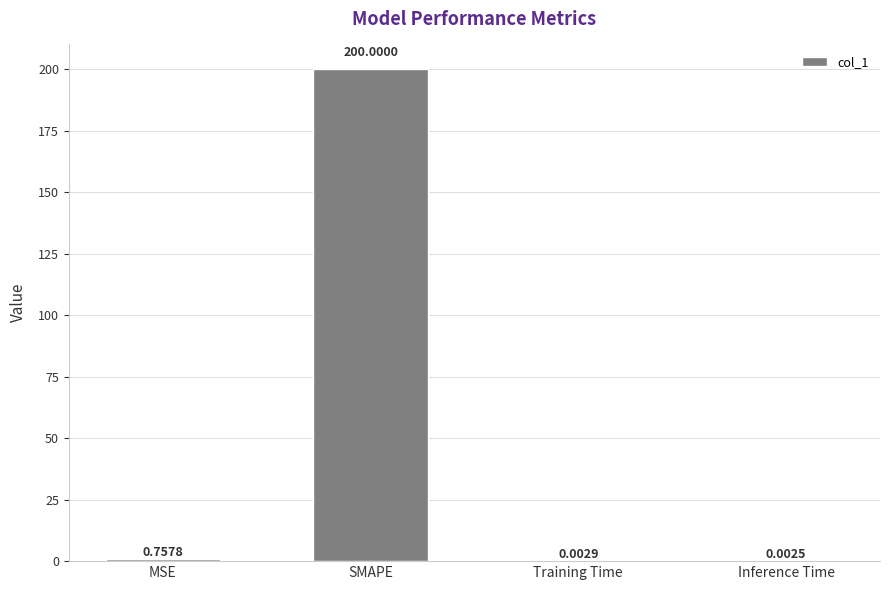

What is the sum of all values?

200.8